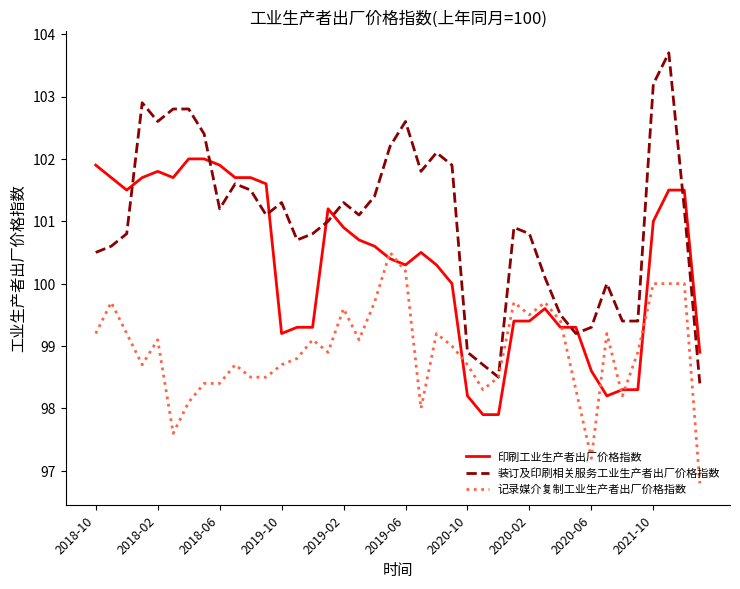

Which series has the largest total across all categories?

装订及印刷相关服务工业生产者出厂价格指数